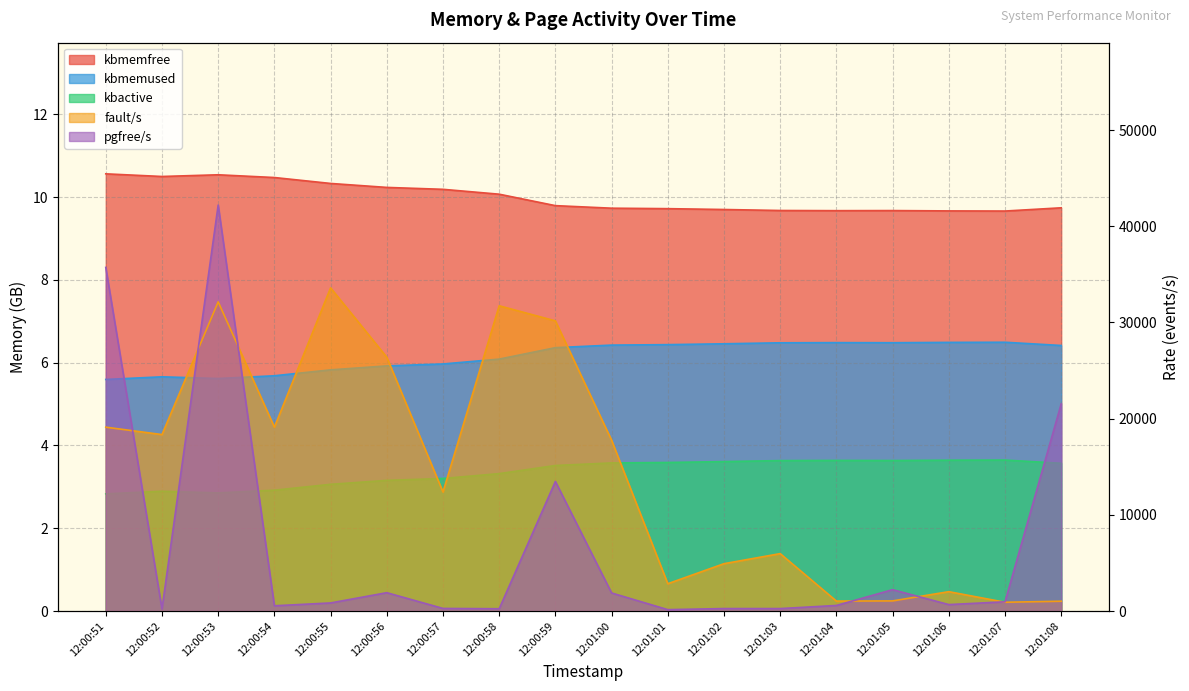

What is the sum of the fault/s values at 12:01:05 and 12:00:58?

32789.0